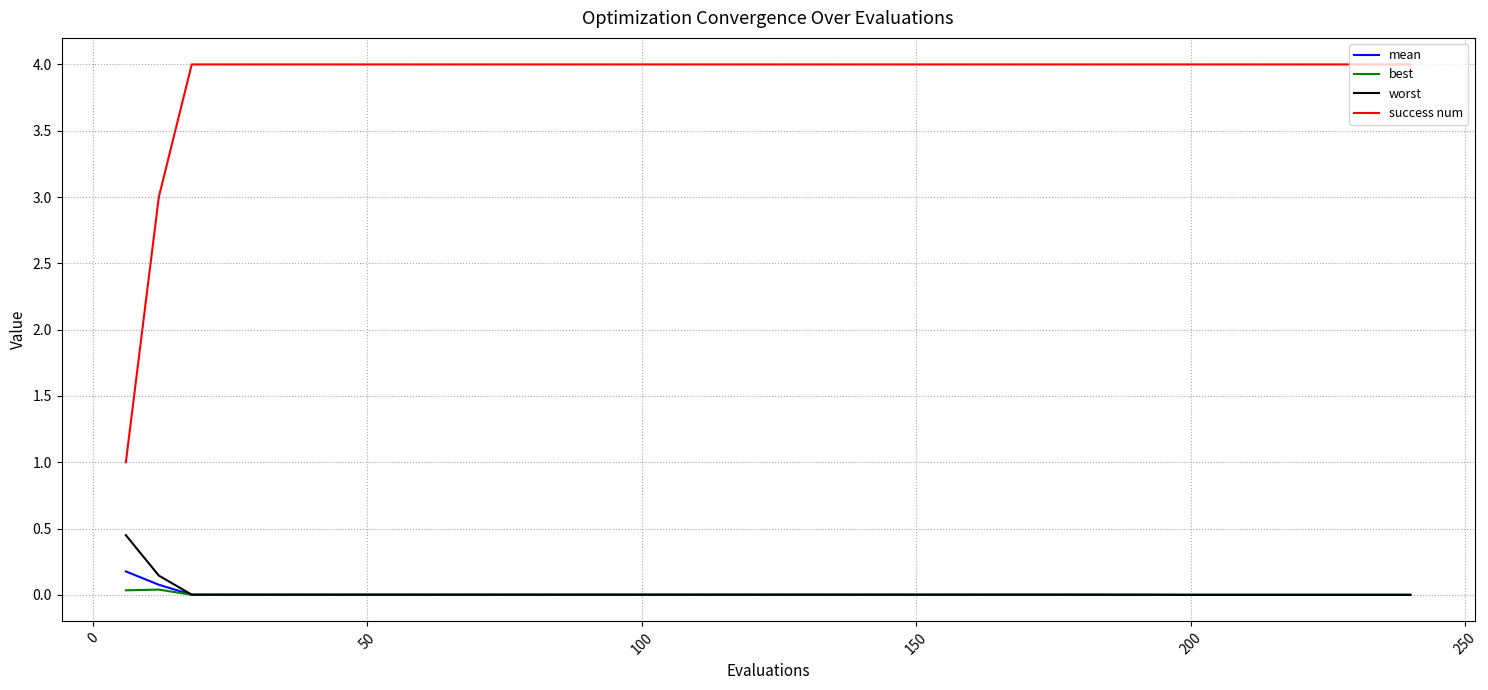

Which series has the largest range (max minus min)?

success num